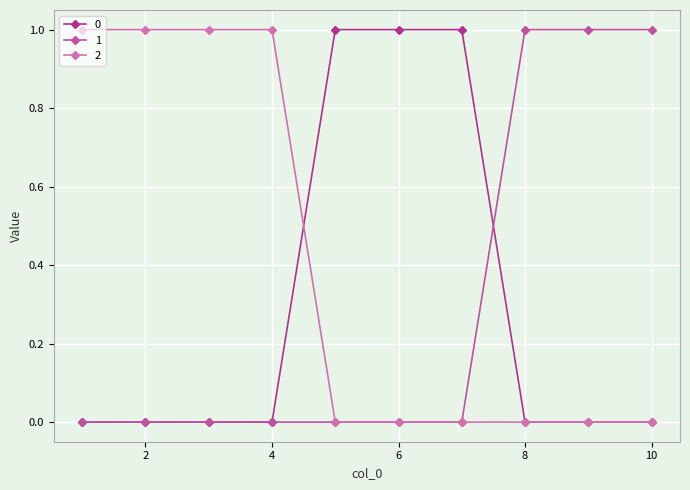

How many distinct data groups are displayed?

3